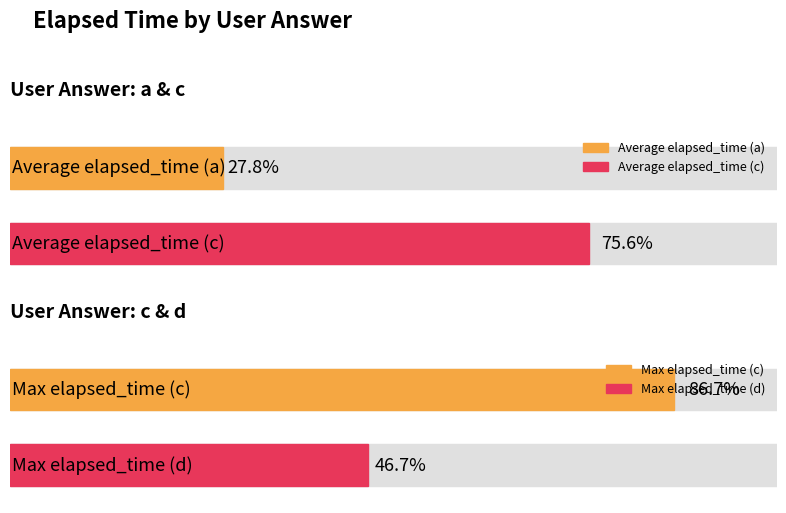

Rank the series by their maximum value, from lowest to highest.

Average elapsed_time, Max elapsed_time